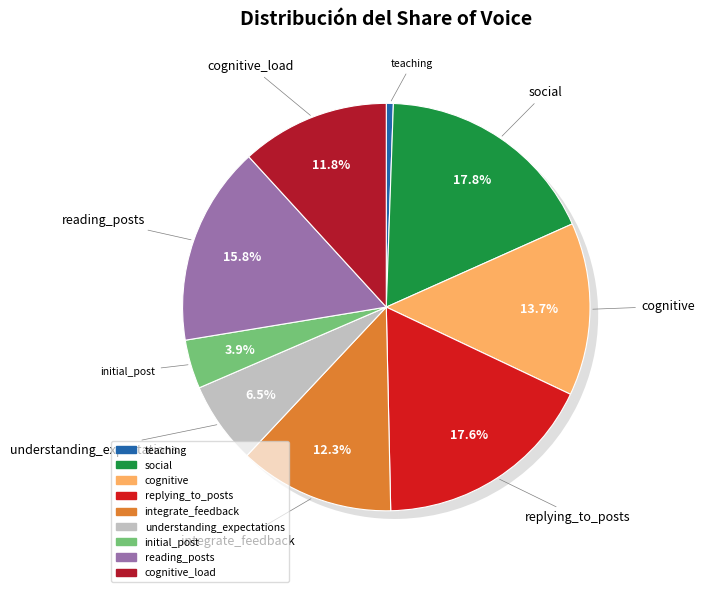

The replying_to_posts slice represents 18% of the pie. True or false?

True